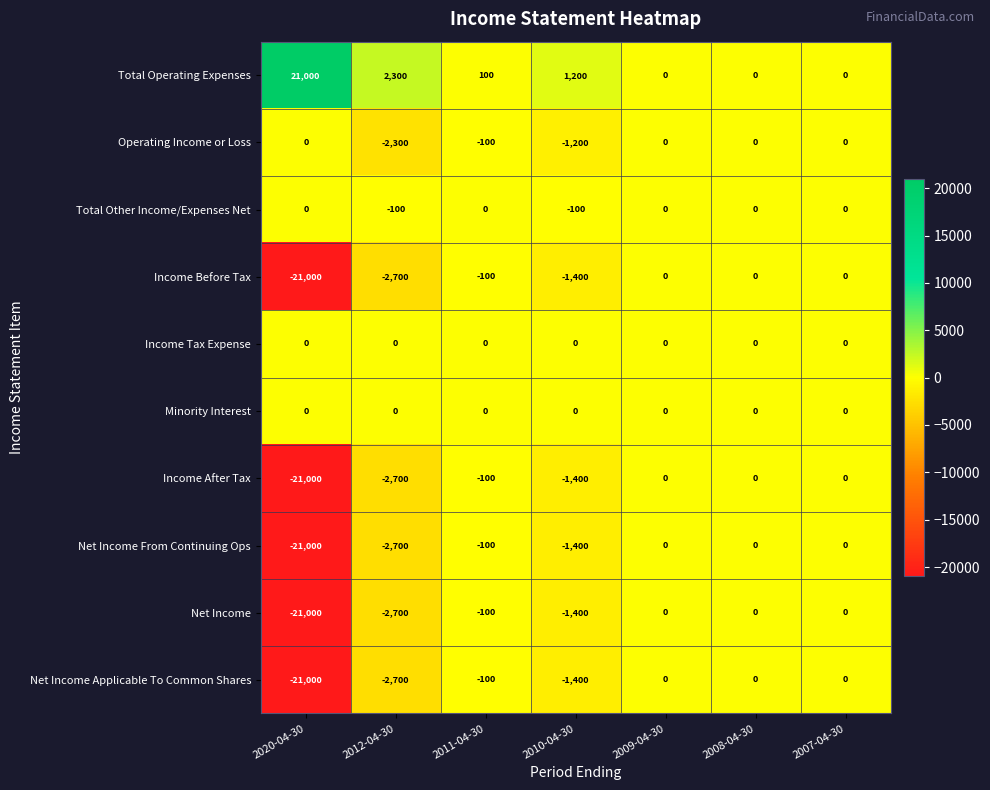

What is the difference between the second highest and second lowest values in the Net Income Applicable To Common Shares series?

2700